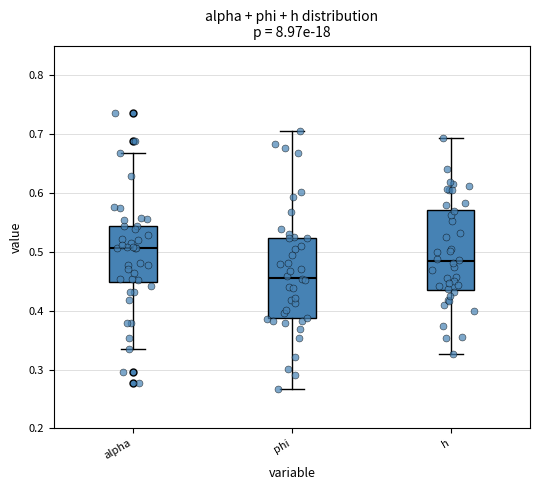

Which box has the lowest median line?

phi